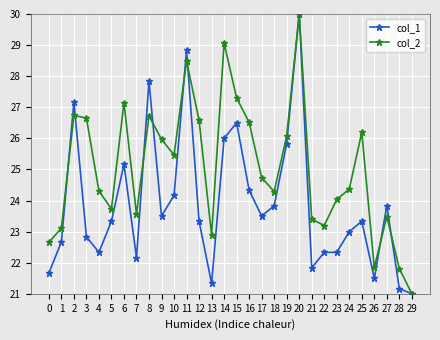

What is the sum of all col_2 values?

751.3